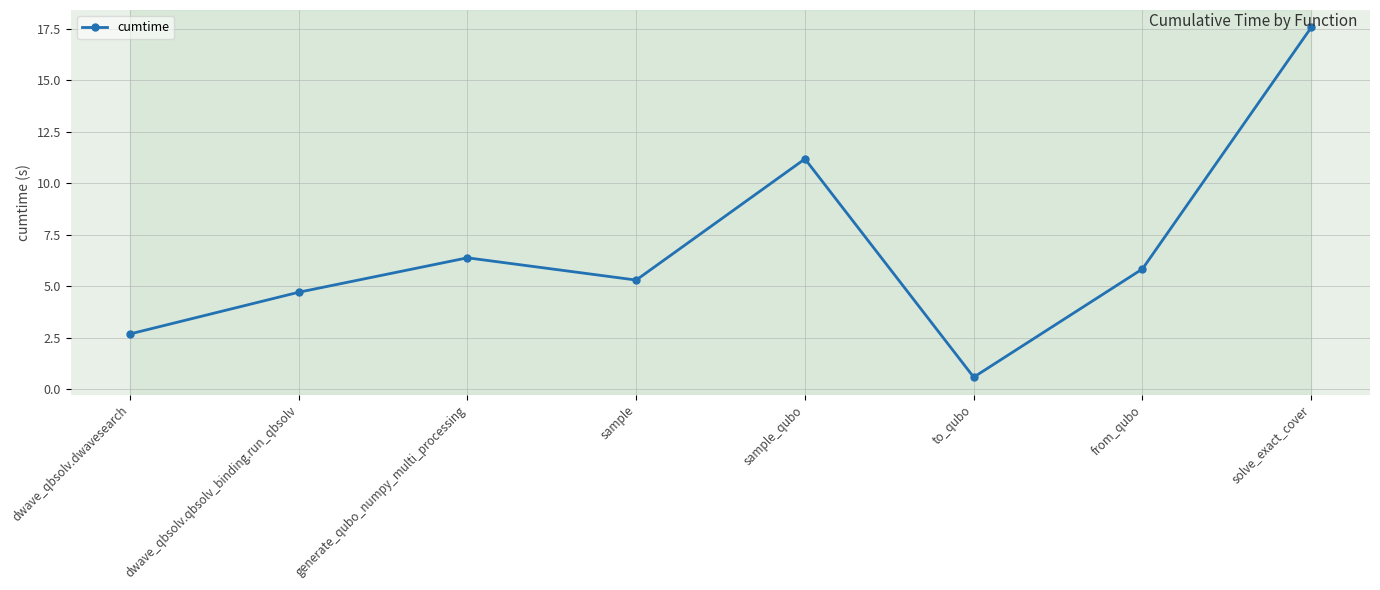

At which label does the data first exceed 5?

generate_qubo_numpy_multi_processing